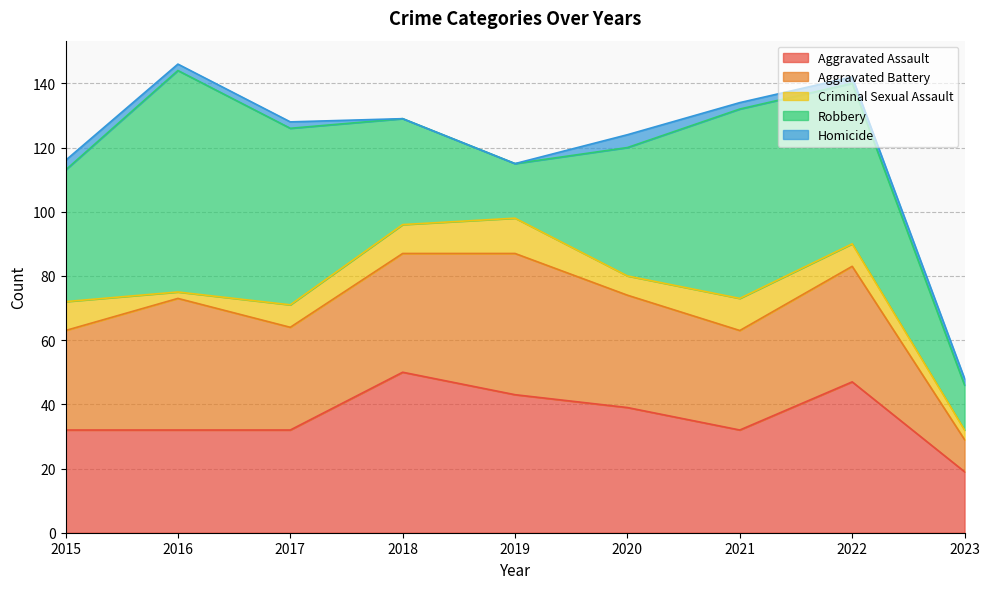

Does the chart display data point markers on the line(s)?

No